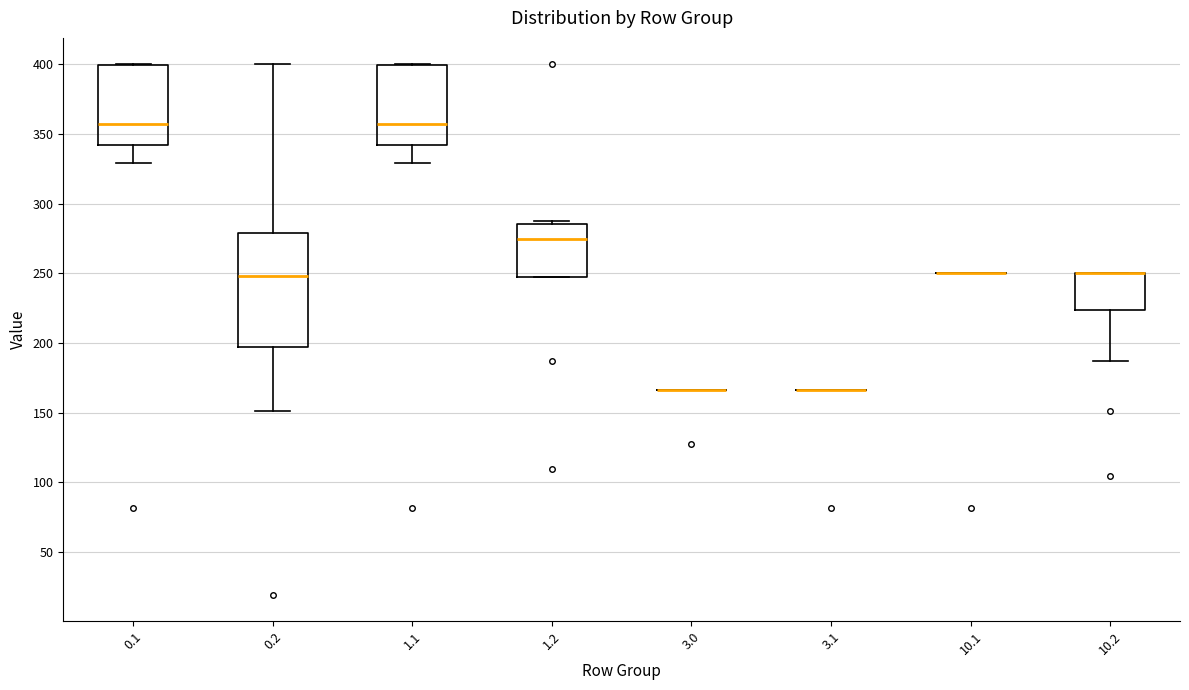

Where is the lower edge of the box at x = 0.2 on the y-axis? The values are not printed on the chart, so give them approximately, as read against the axis.

195